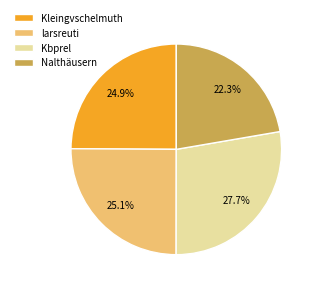

What is the smallest slice in the pie chart?

Nalthäusern